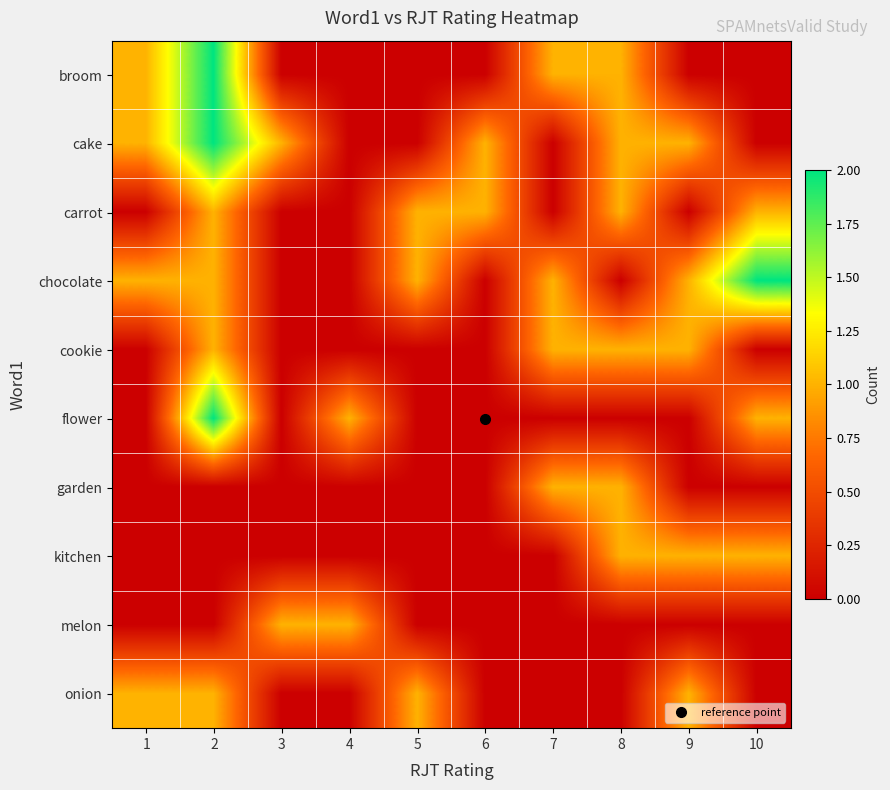

List the series in order of their peak value, lowest first.

carrot, cookie, garden, kitchen, melon, onion, broom, cake, chocolate, flower